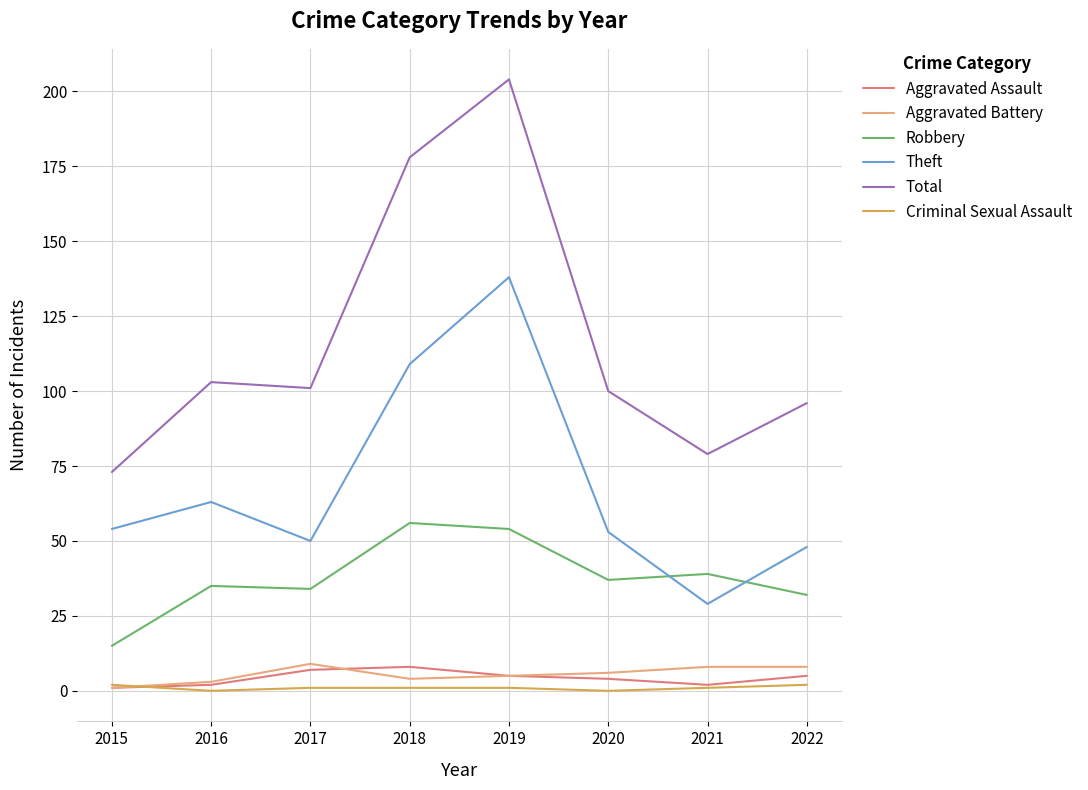

Which series has the largest total across all categories?

Total